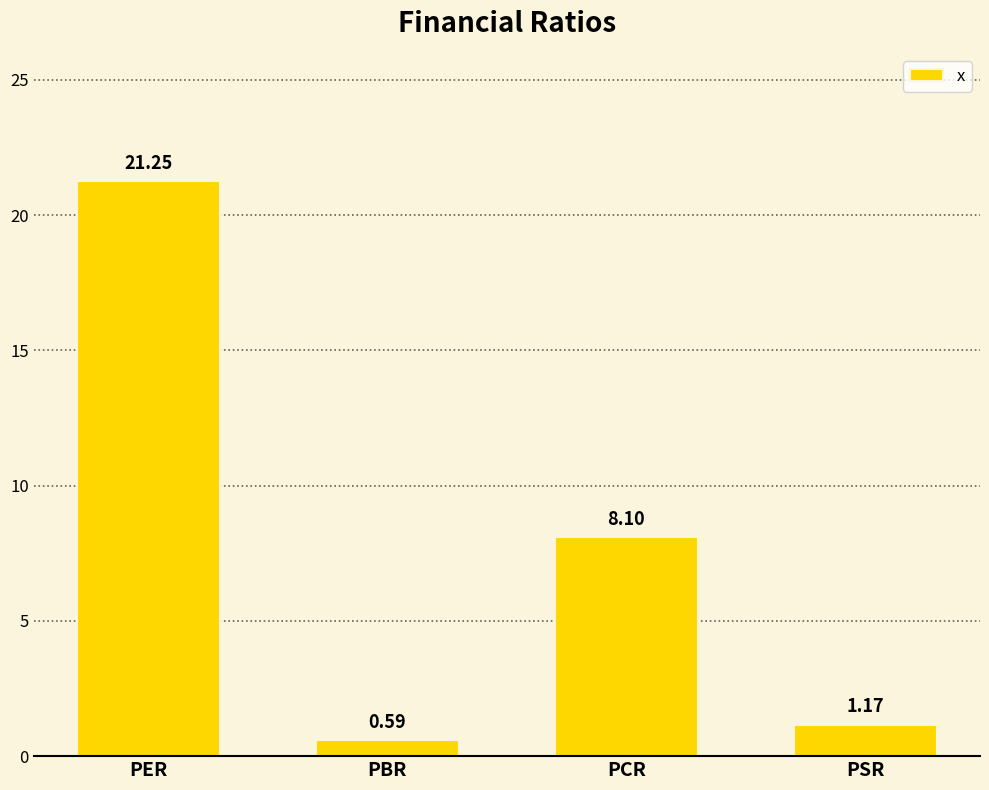

What is the sum of the values at PCR and PER?

29.3